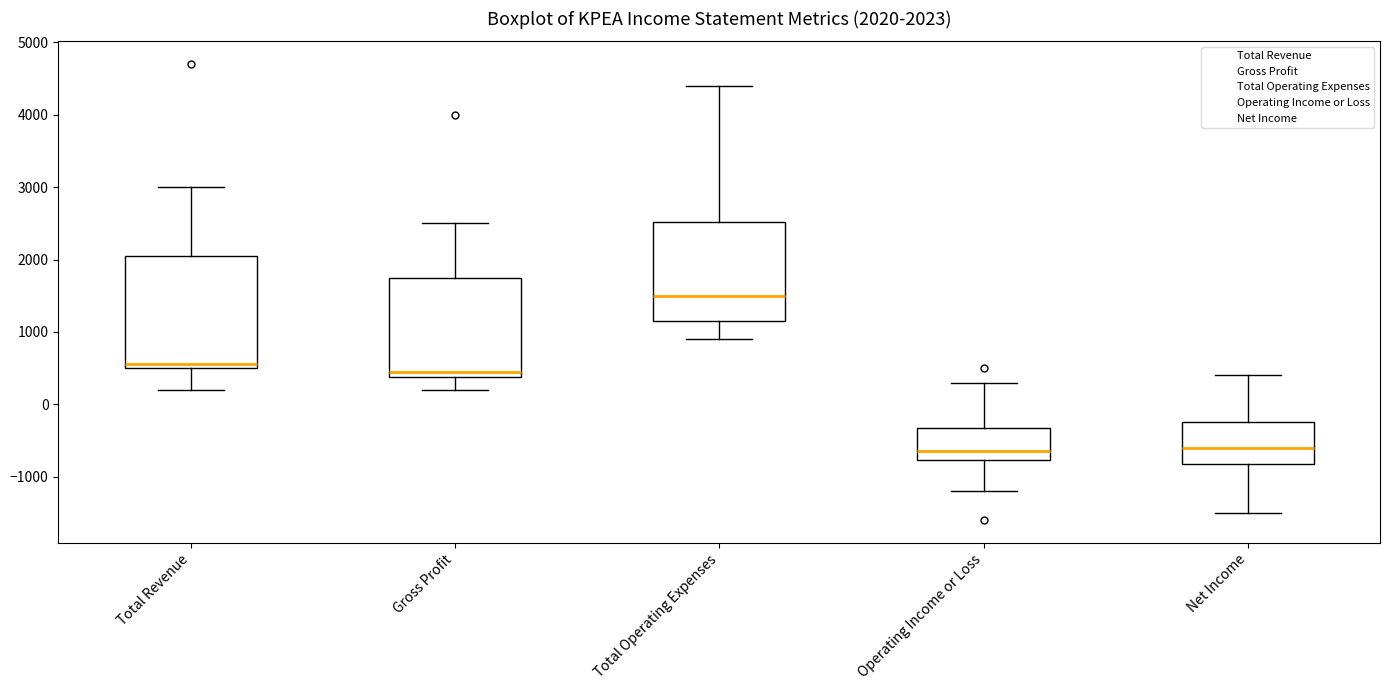

Comparing the boxes themselves (not the whiskers), which one is the tallest?

Total Revenue